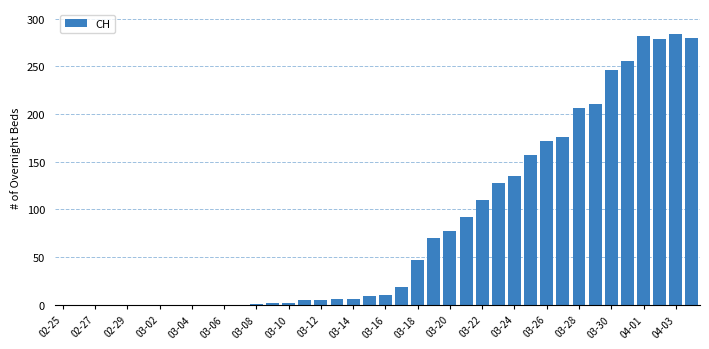

What is the average value?

82